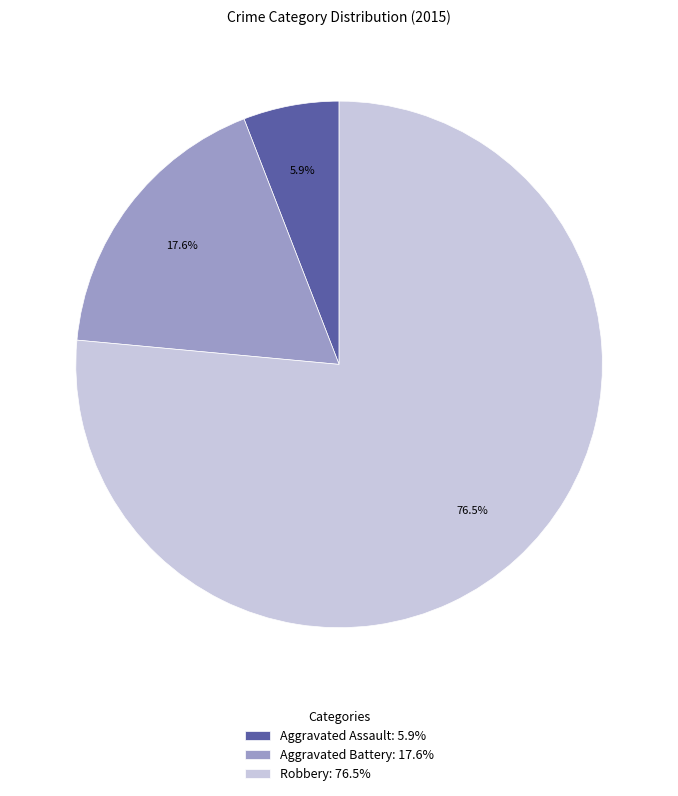

What is the ratio of the value at Aggravated Assault to the value at Robbery?

0.1